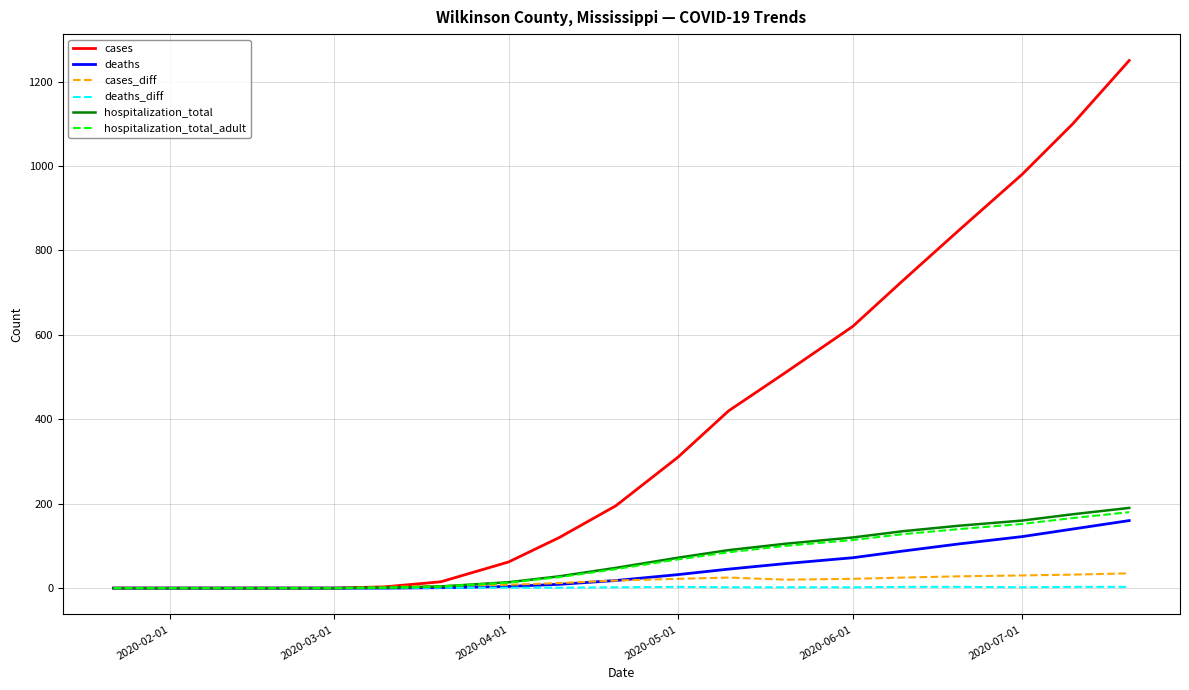

What is the sum of all cases_diff values?

285